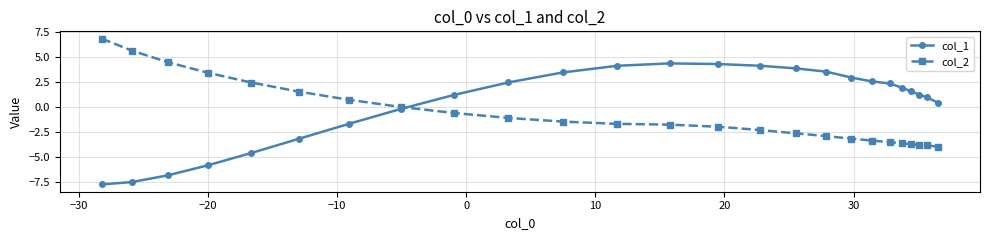

Rank the series by their maximum value, from lowest to highest.

col_1, col_2